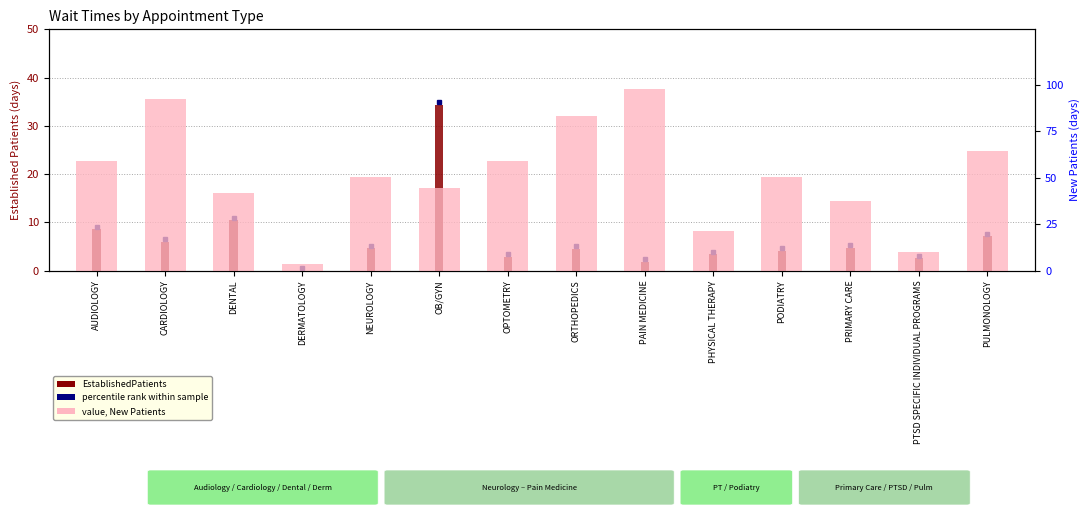

Reading left to right, list all the values displayed in this chart.

EstablishedPatients: 8.6	6.0	10.4	0.0	4.6	34.4	2.9	4.5	1.8	3.4	4.1	4.7	2.6	7.1
value (New Patients): 59.3	92.7	41.6	3.3	50.5	44.3	59.0	83.3	97.8	21.1	50.5	37.3	10.0	64.3